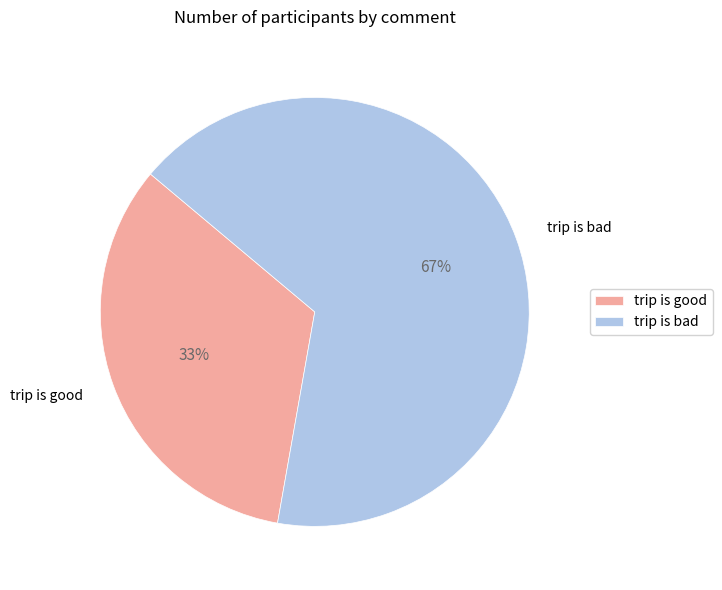

Is the sum of trip is good and trip is bad greater than half?

Yes